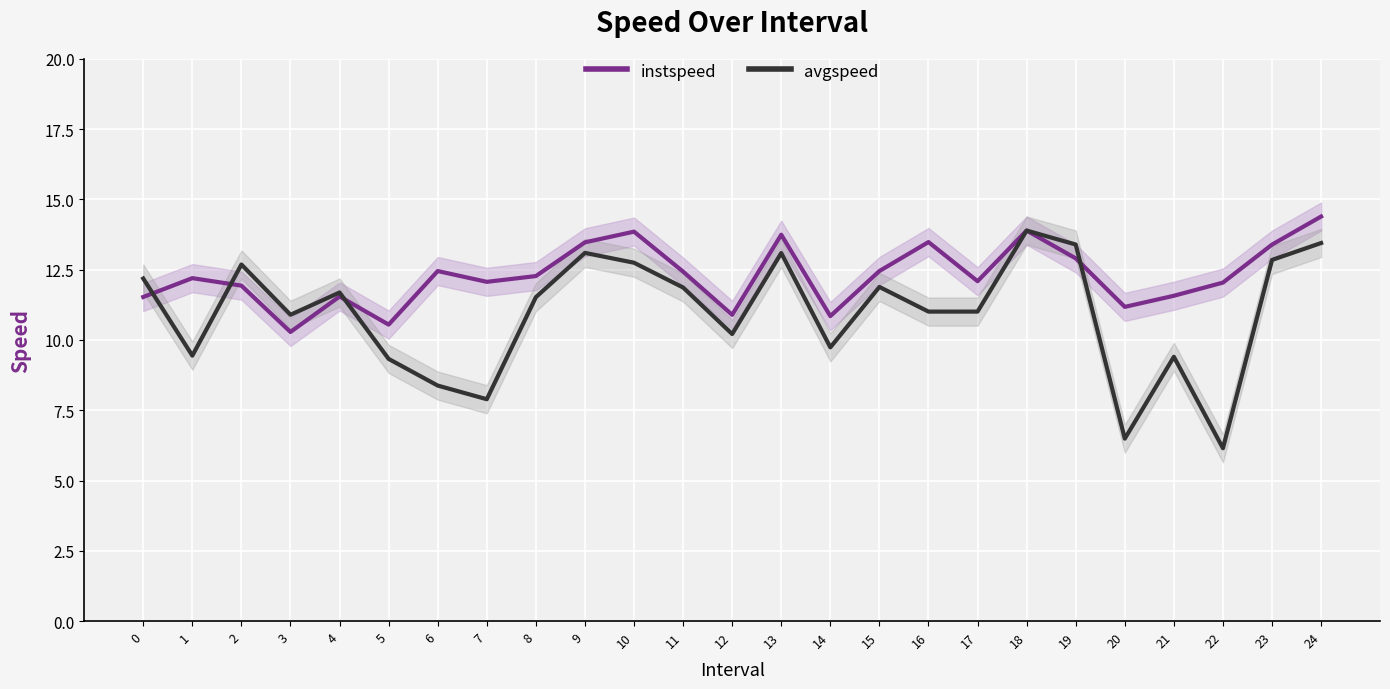

Where is the first local minimum for instspeed?

3